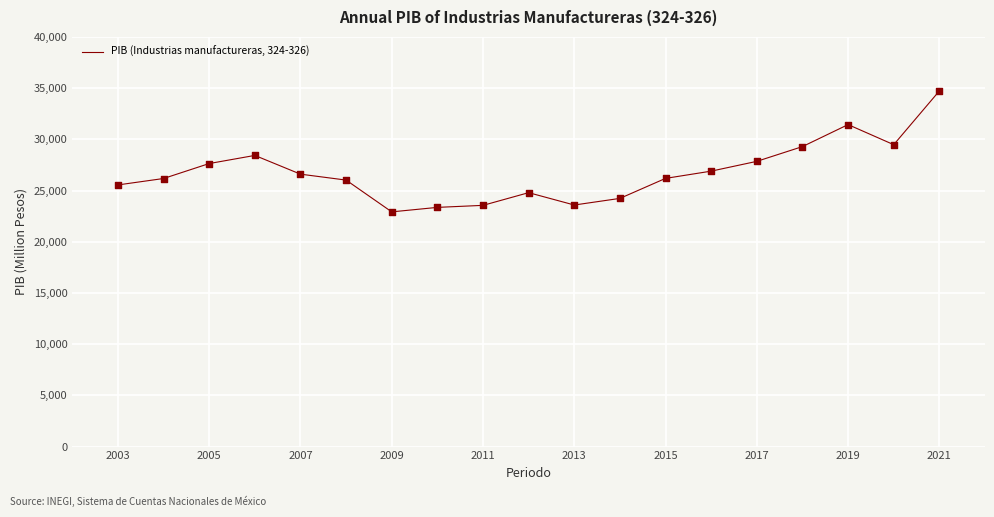

What is the greatest value displayed?

34728.1